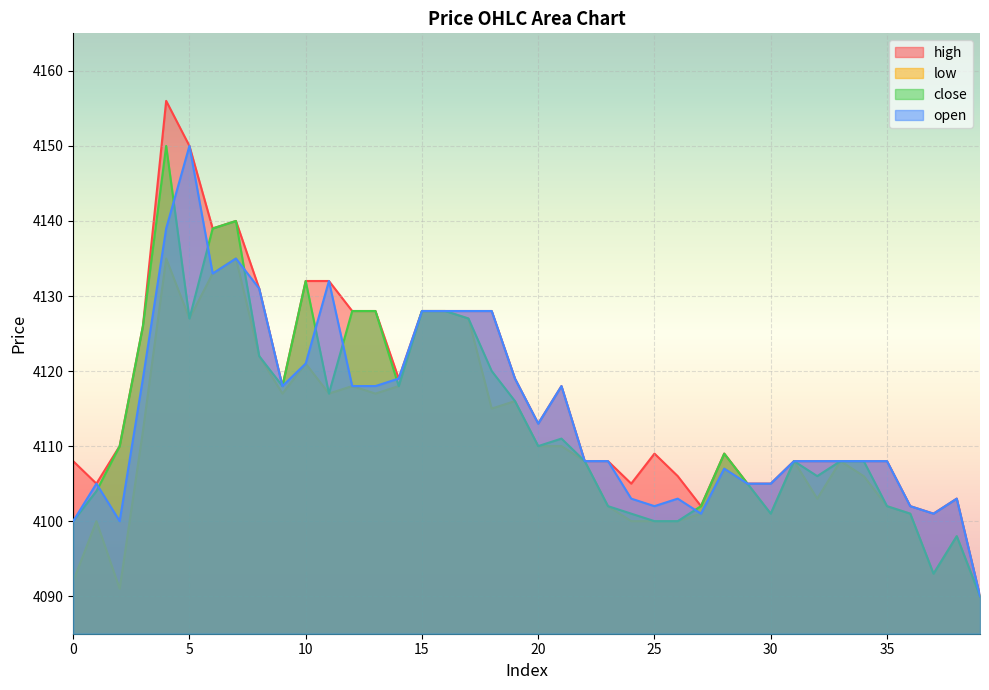

Where does the open series first go above 4108?

3